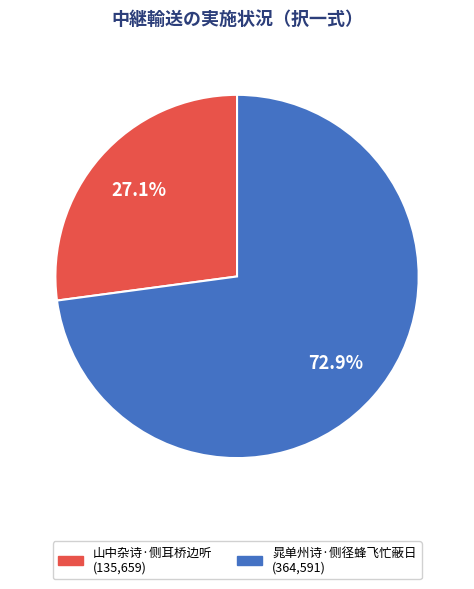

To the nearest percent, what is the average slice percentage?

50%